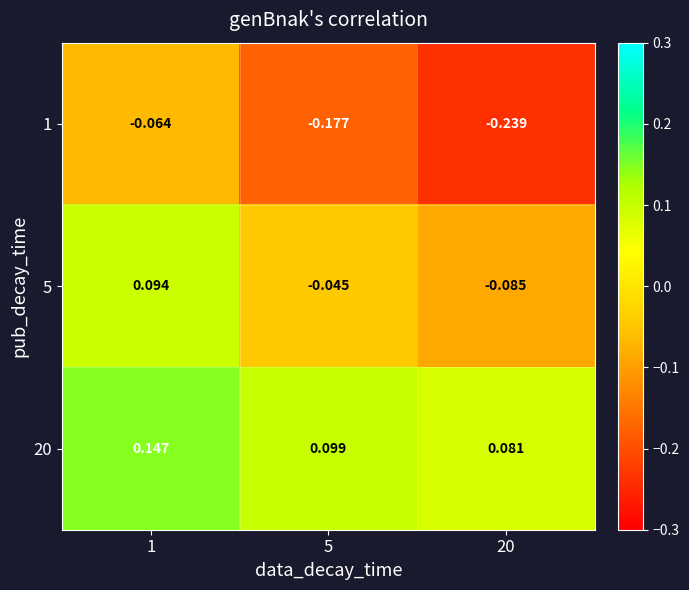

Is the value of 1 at 5 greater than the value of 5 at 5?

No